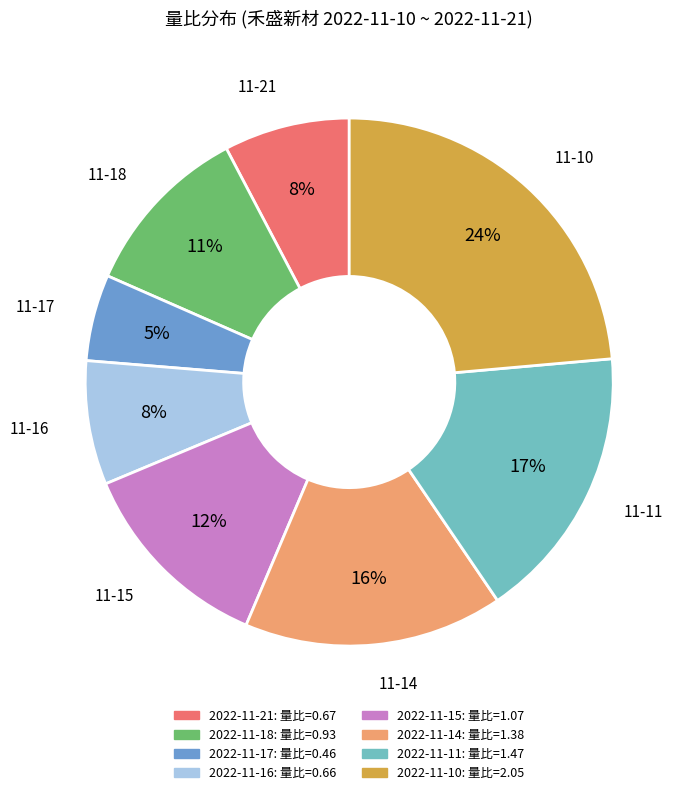

How many slices are in this pie chart?

8